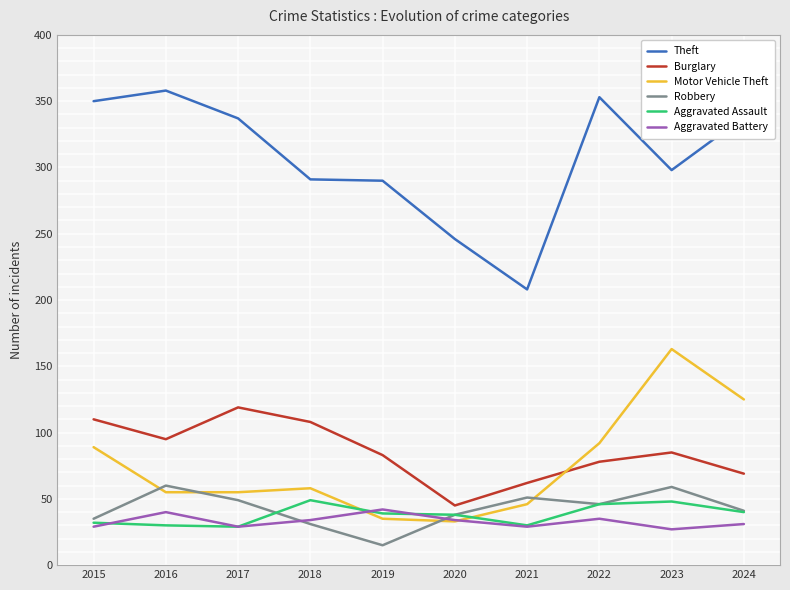

True or false: Aggravated Assault has a value of 39 at 2019.

True